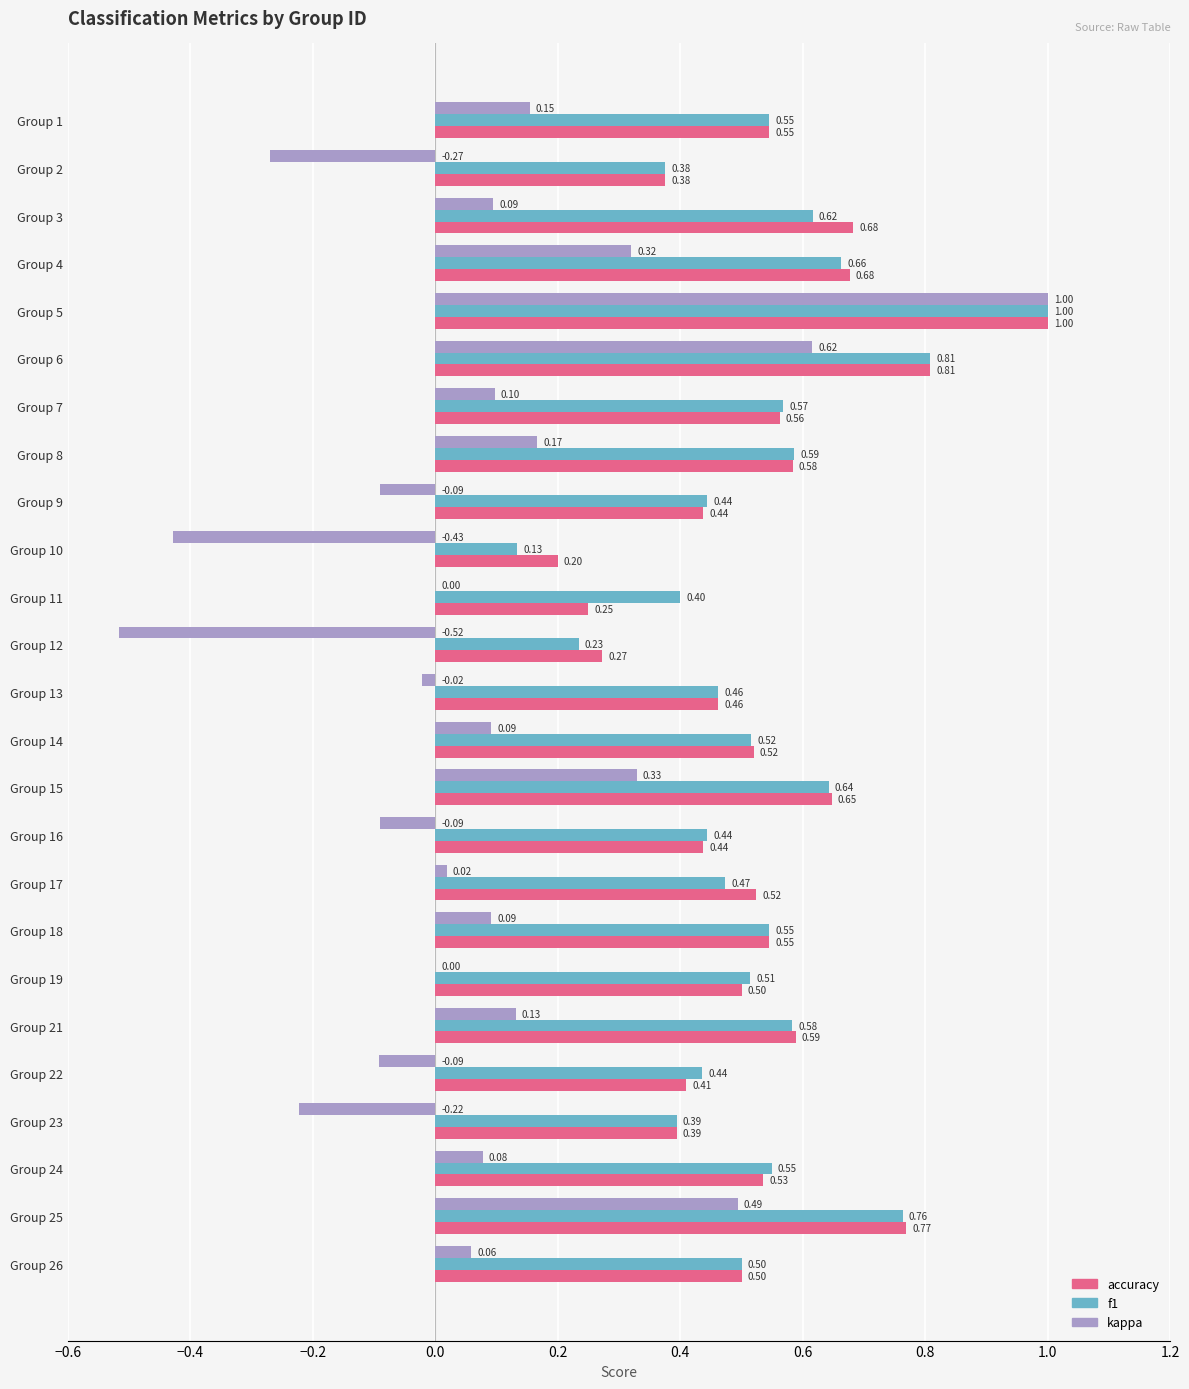

What is the total value across all series at Group 17?

1.0